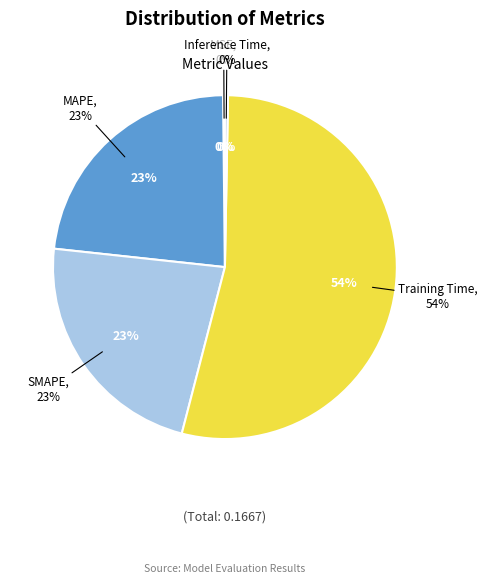

Count the number of slices in the pie.

5